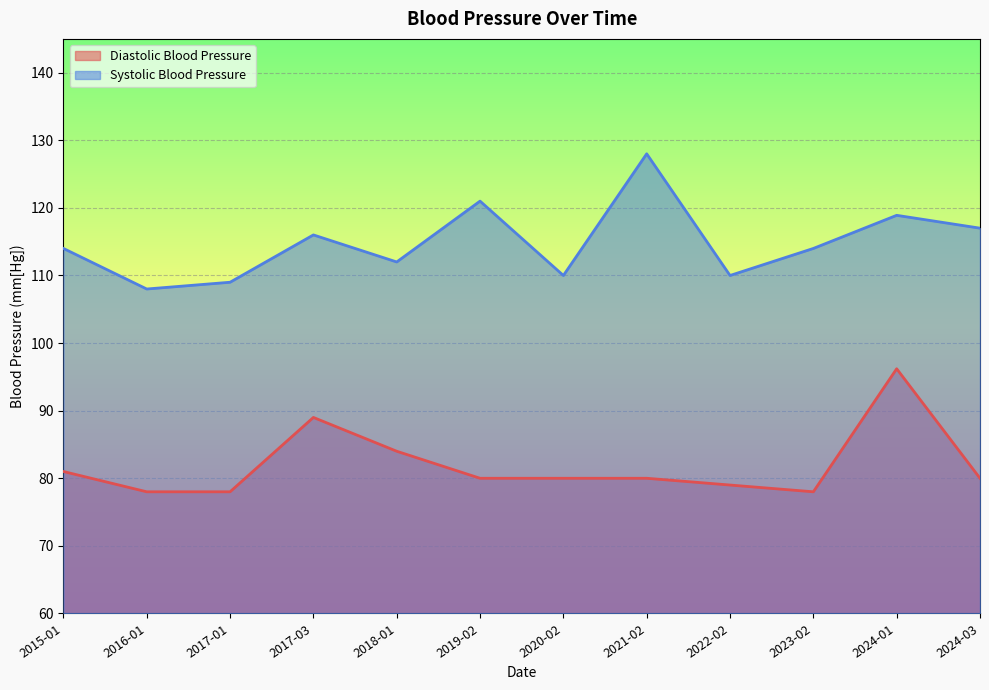

How many values in the Diastolic Blood Pressure series exceed 80?

4